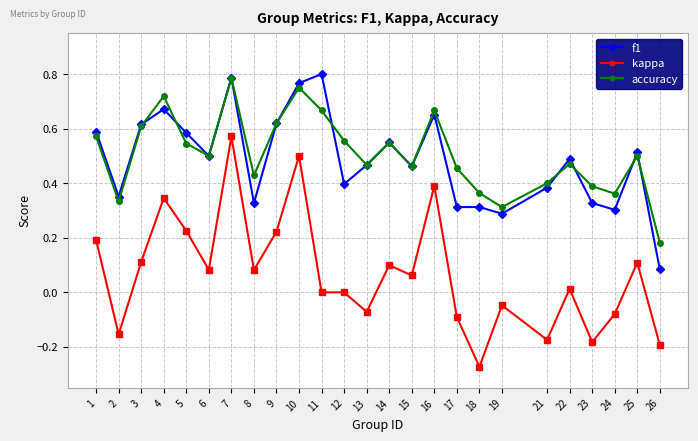

Rank the series at 17 from highest to lowest value.

accuracy, f1, kappa